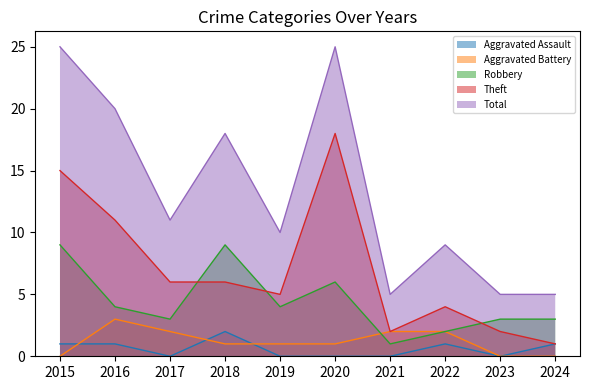

How many lines are shown in the chart?

5